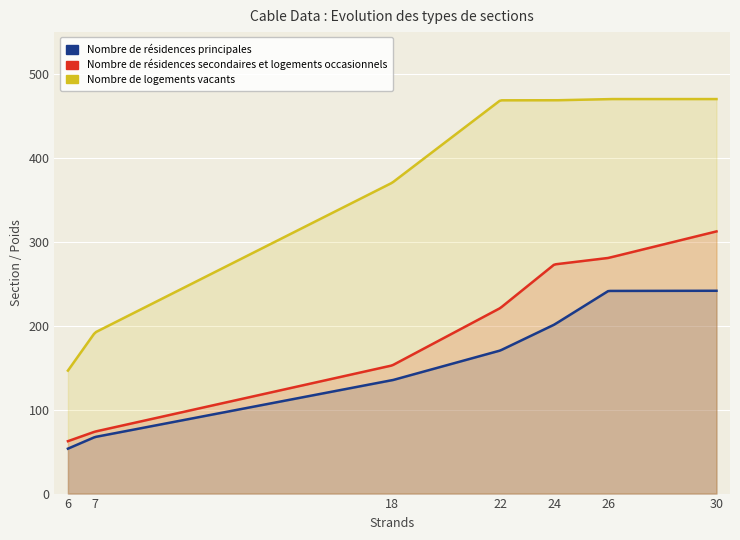

Is it true that Nombre de résidences secondaires et logements occasionnels (Total Cross section) equals 312.5 at 30?

True